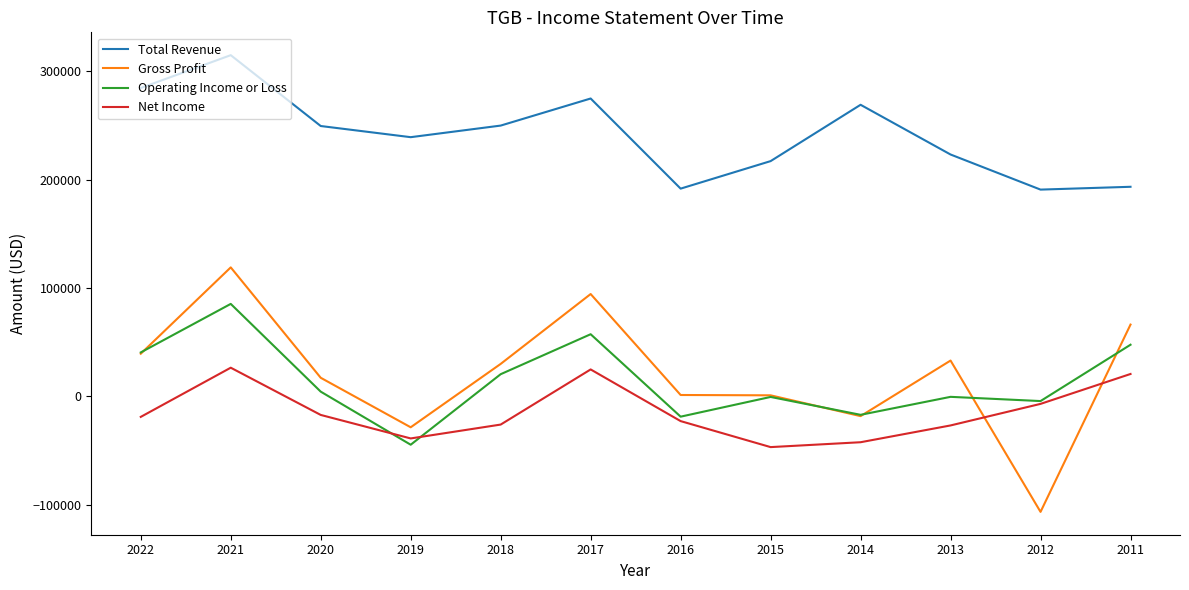

True or false: Operating Income or Loss has a value of -44600 at 2019.

True